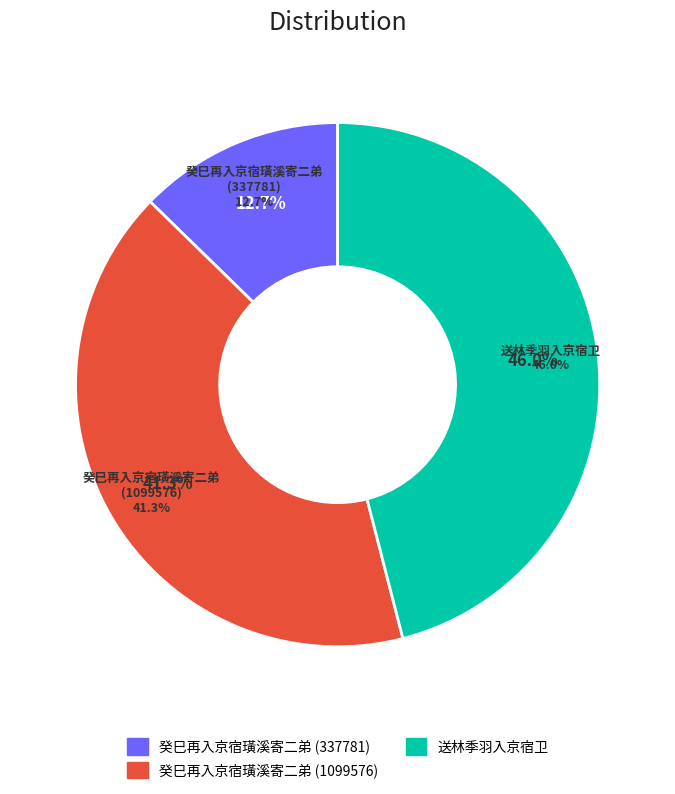

Which slice is the largest?

送林季羽入京宿卫